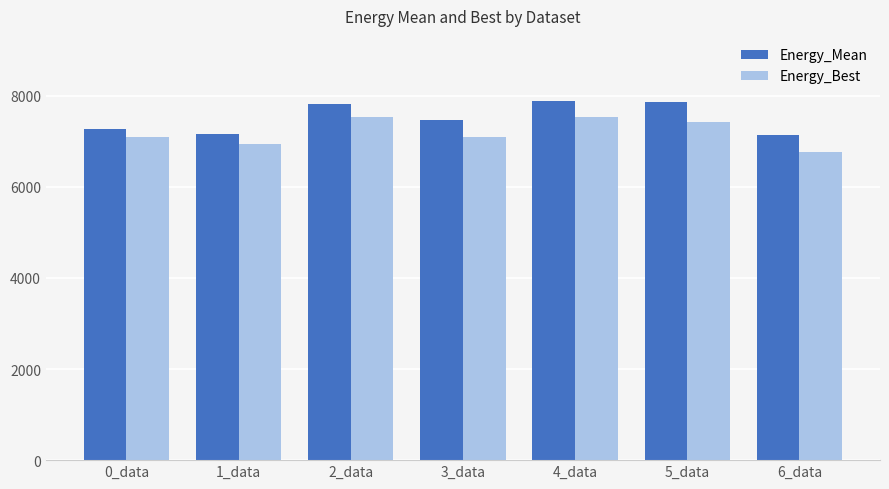

What are all the series names shown in the legend?

Energy_Mean, Energy_Best